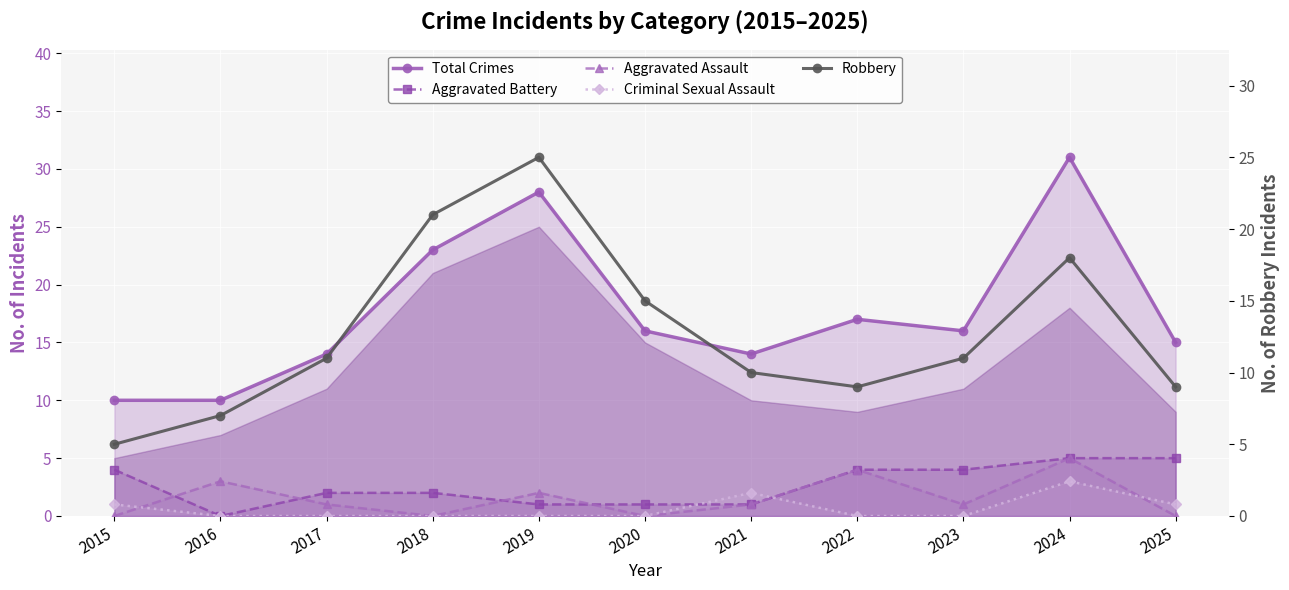

What is the value of the Total Crimes point at the 10th from the left?

31